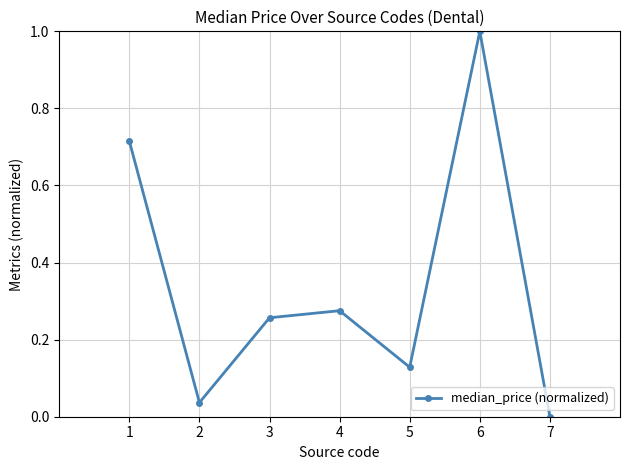

Rank the categories by value from highest to lowest.

6, 1, 4, 3, 5, 2, 7